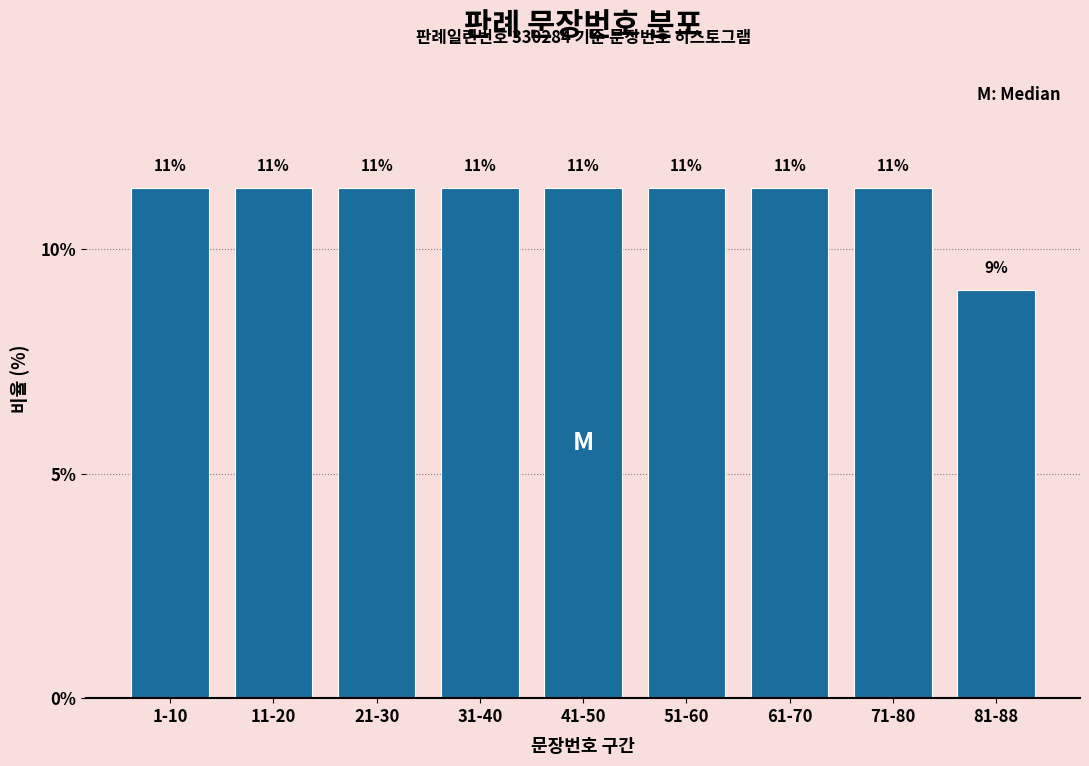

How many bars are there in total?

9